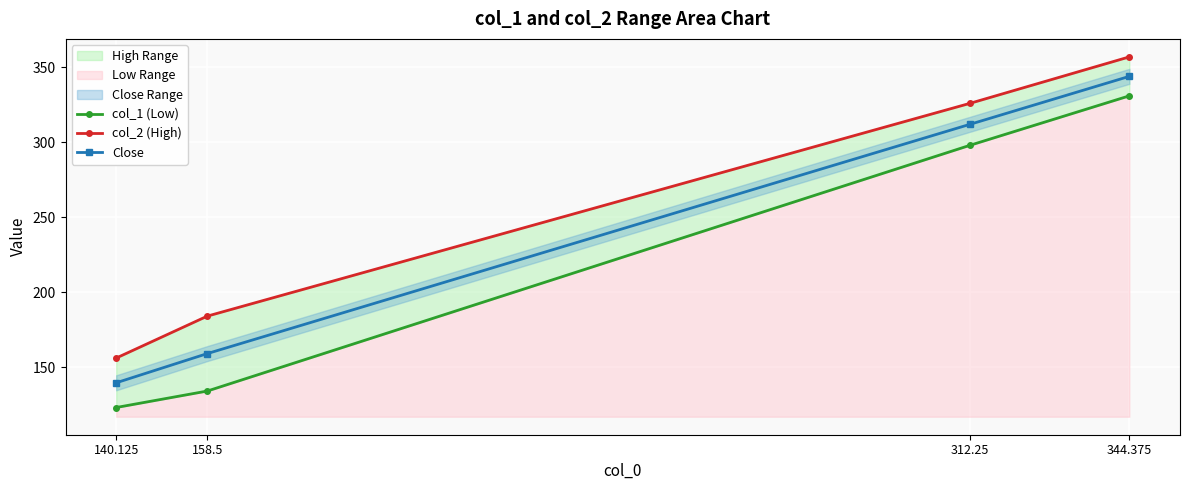

At which label does col_1 (Low) first exceed 298?

344.375